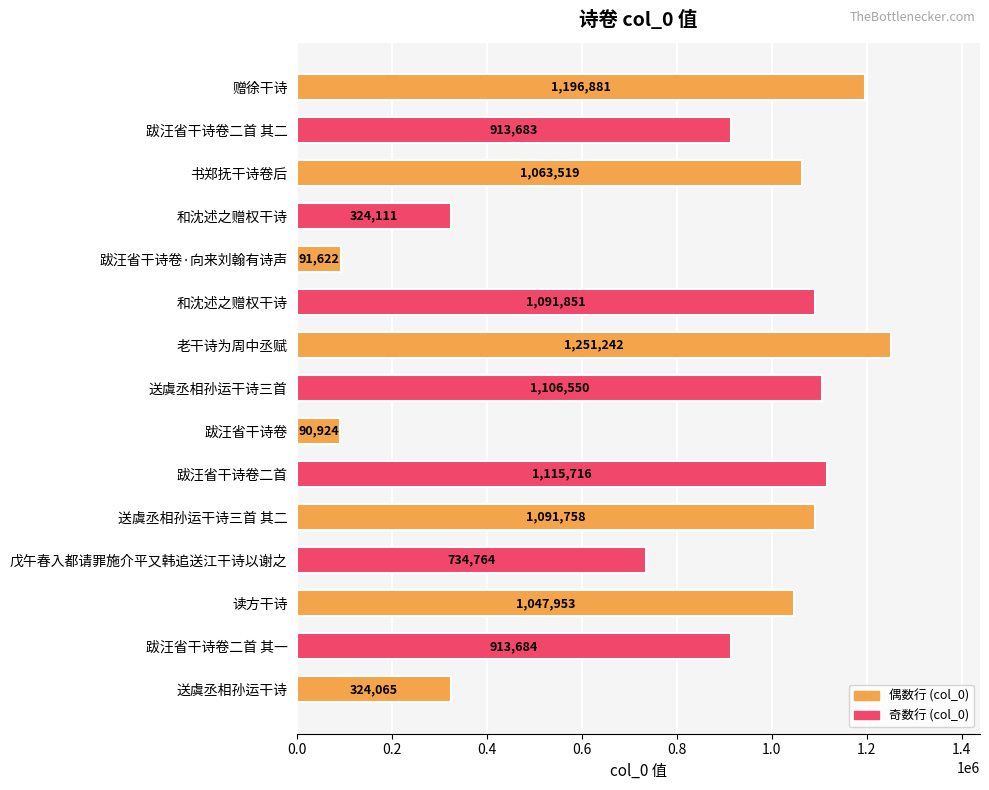

Are the bars horizontal?

Yes